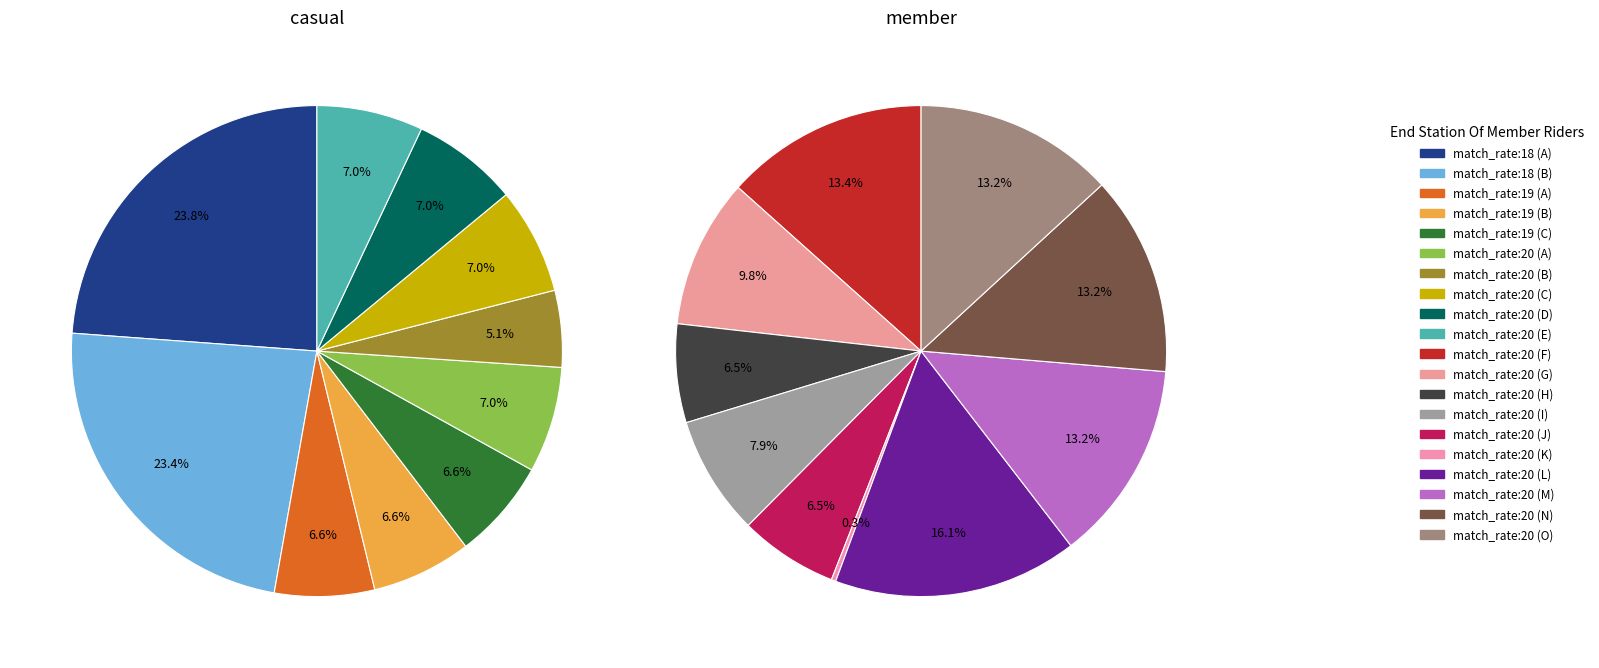

Which slice is the smallest?

20